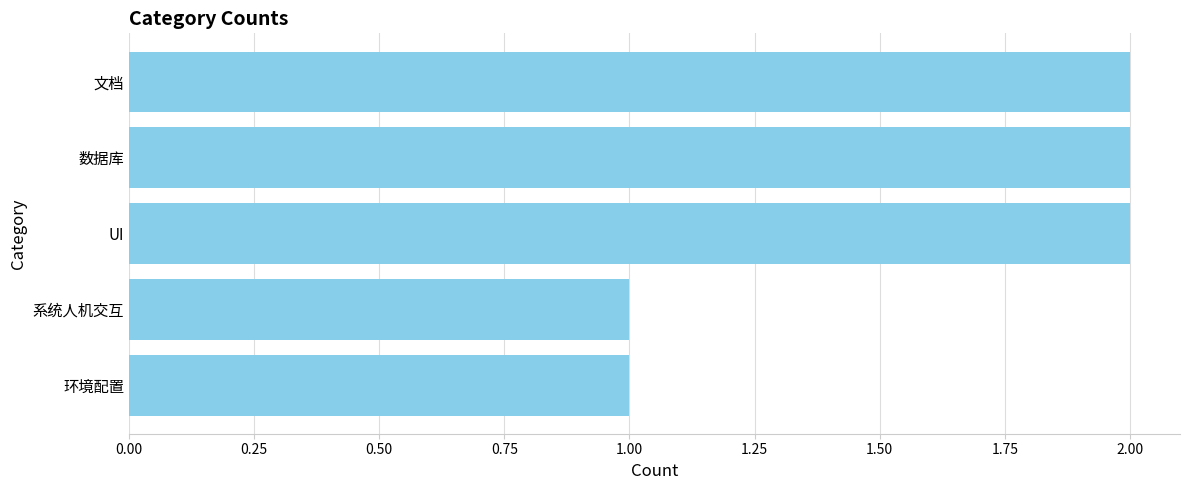

What is the value of the 4th bar from the top?

1